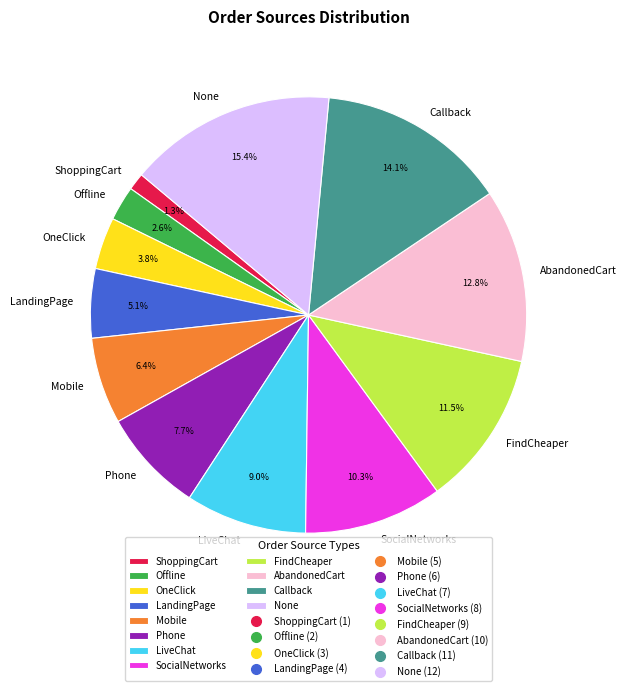

Combined, do OneClick and None account for over 50%?

No